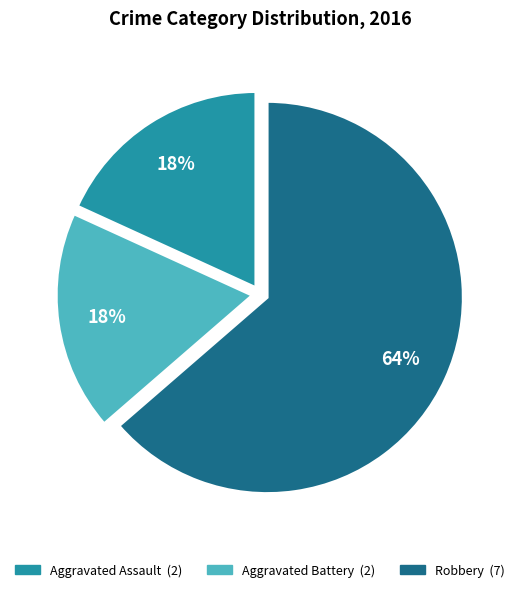

Does Robbery represent more than half of the total?

Yes